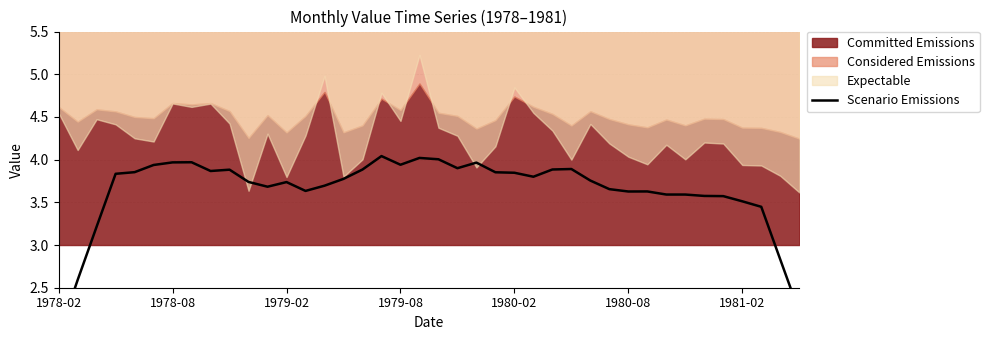

The value at 1979-08 is 1.9. True or false?

False